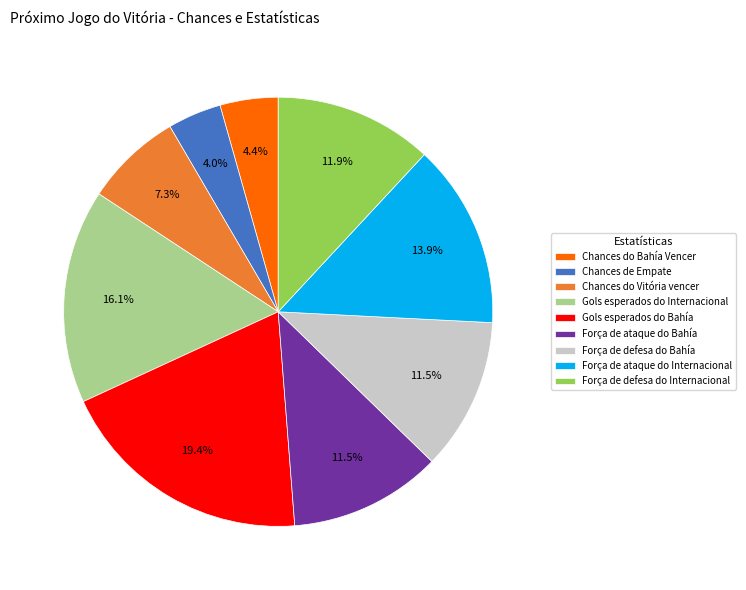

The Gols esperados do Bahía slice represents 9% of the pie. True or false?

False